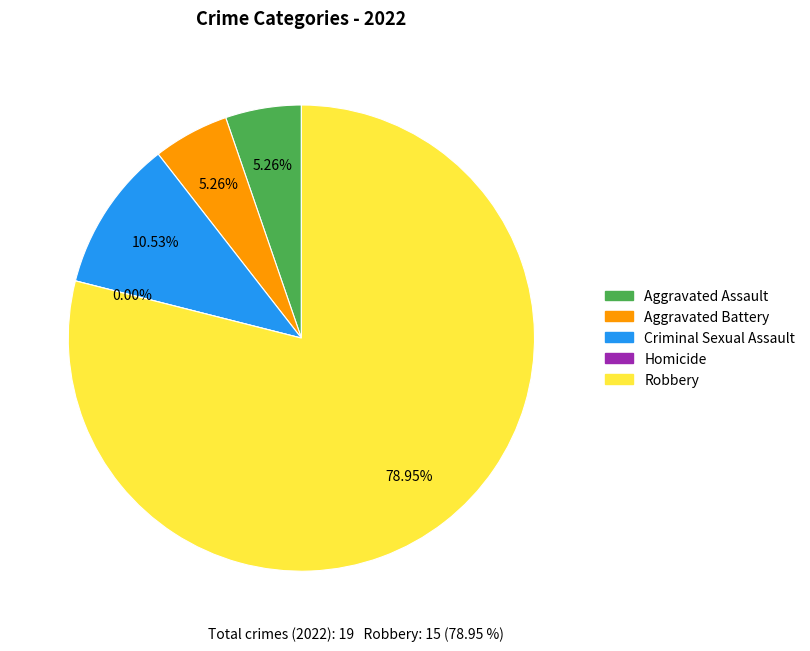

To the nearest percent, what is the difference between the largest and smallest slice percentages?

79%